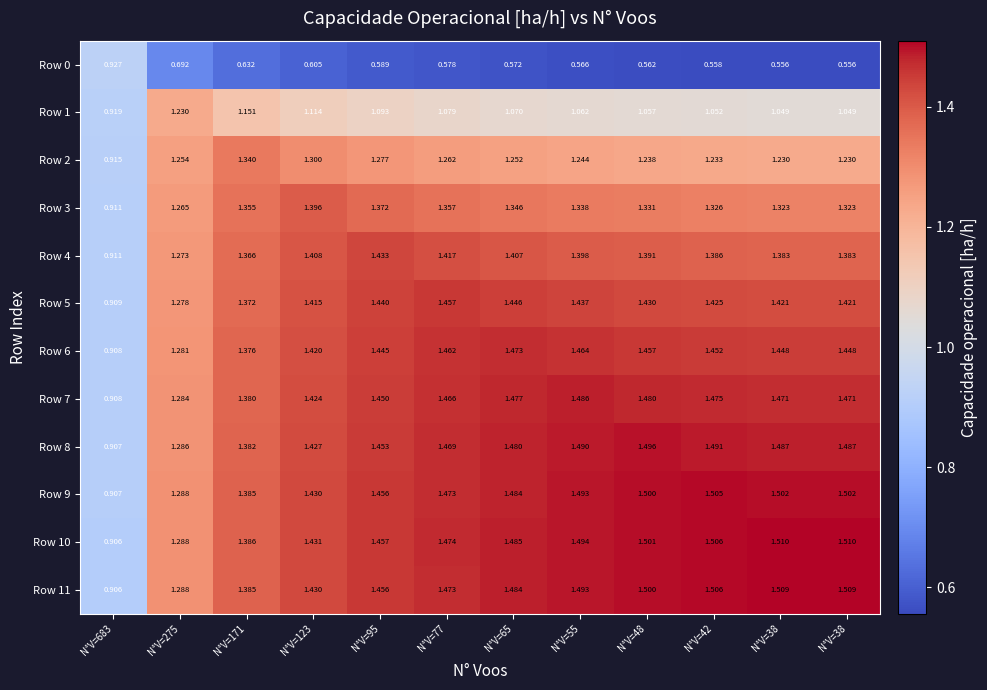

Which series has the widest spread of values?

Row 10